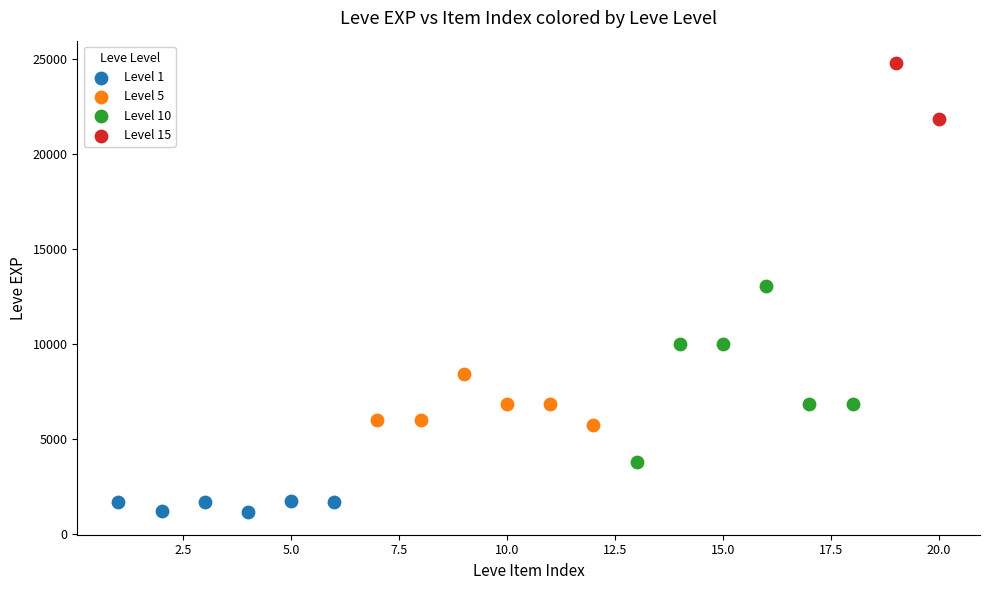

What are all the series names shown in the legend?

Level 1, Level 5, Level 10, Level 15